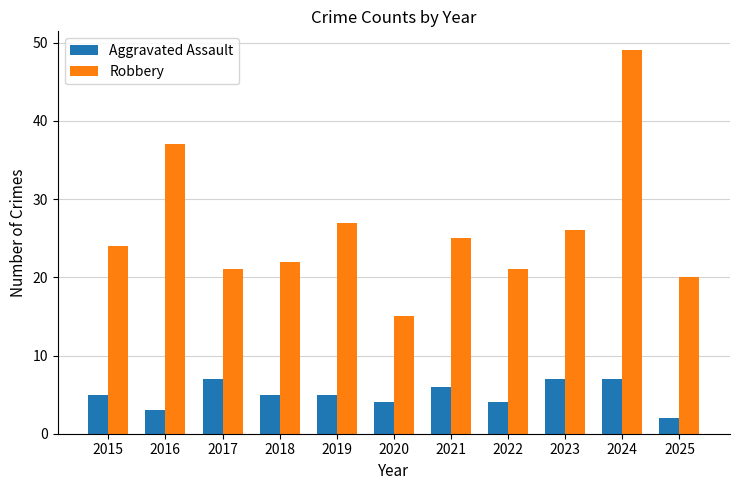

What is the sum of all Aggravated Assault values?

55